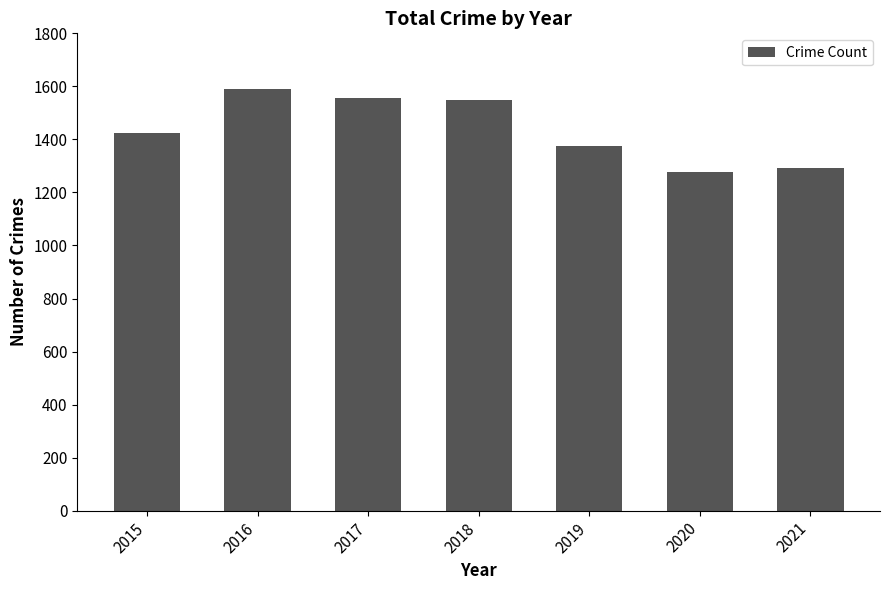

Which label corresponds to the largest value in the chart?

2016